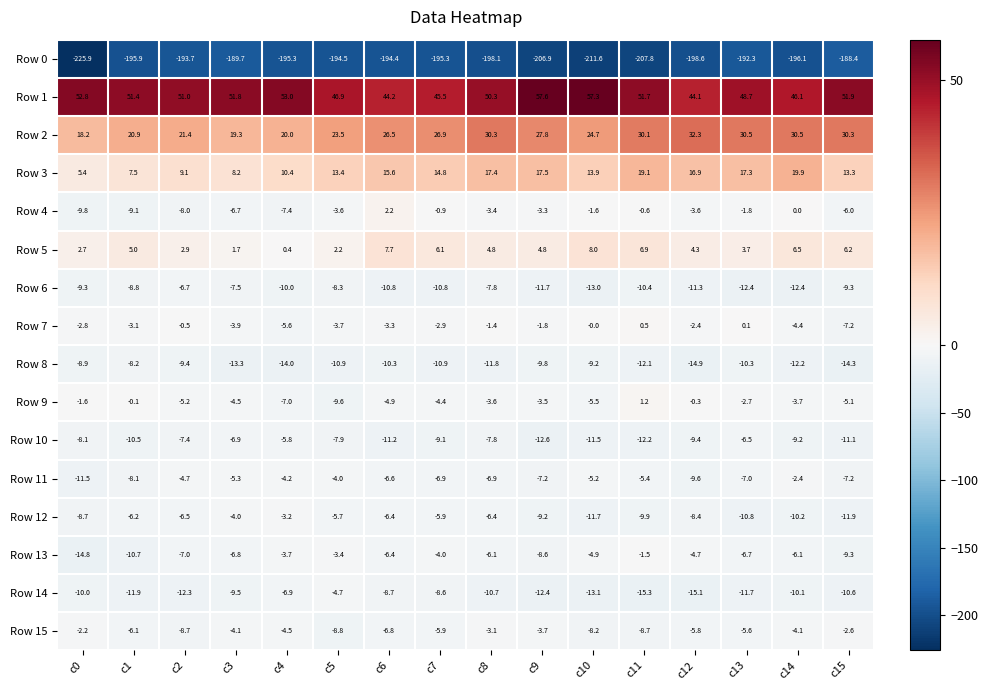

The value of Row 5 at c7 is 2.4. True or false?

False